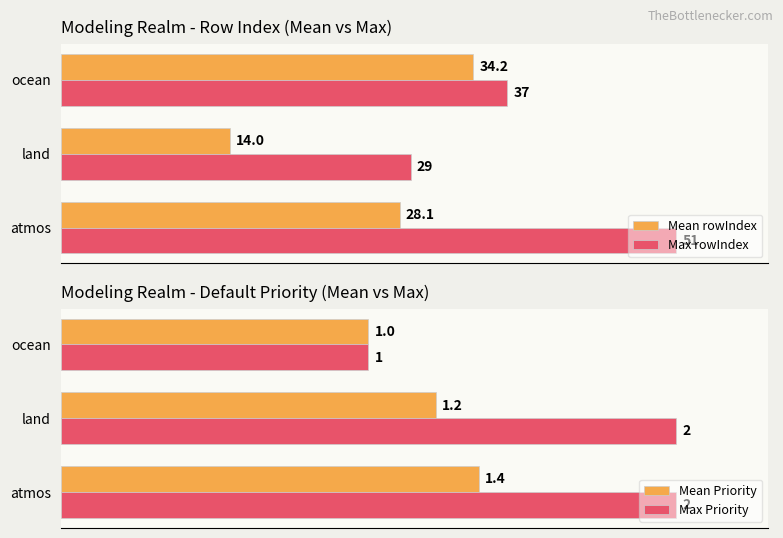

Where is Max rowIndex nearest to the value 40?

ocean